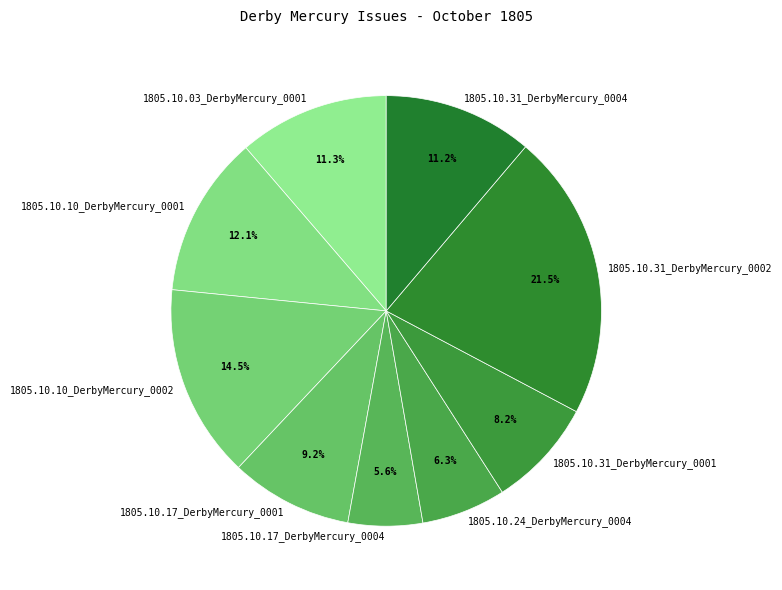

Which slice is the smallest?

1805.10.17_DerbyMercury_0004